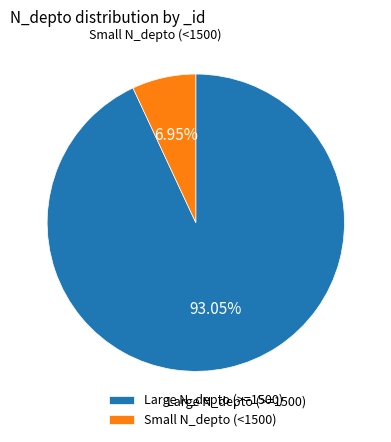

How many segments does this pie chart have?

2